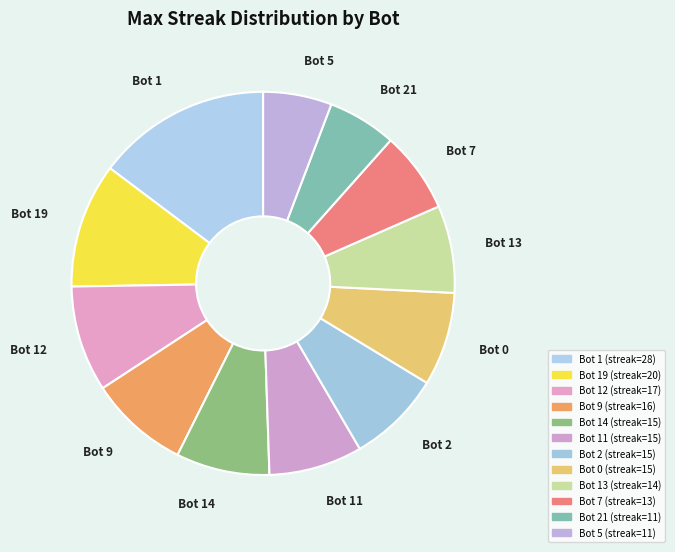

Which slice is the largest?

Bot 1